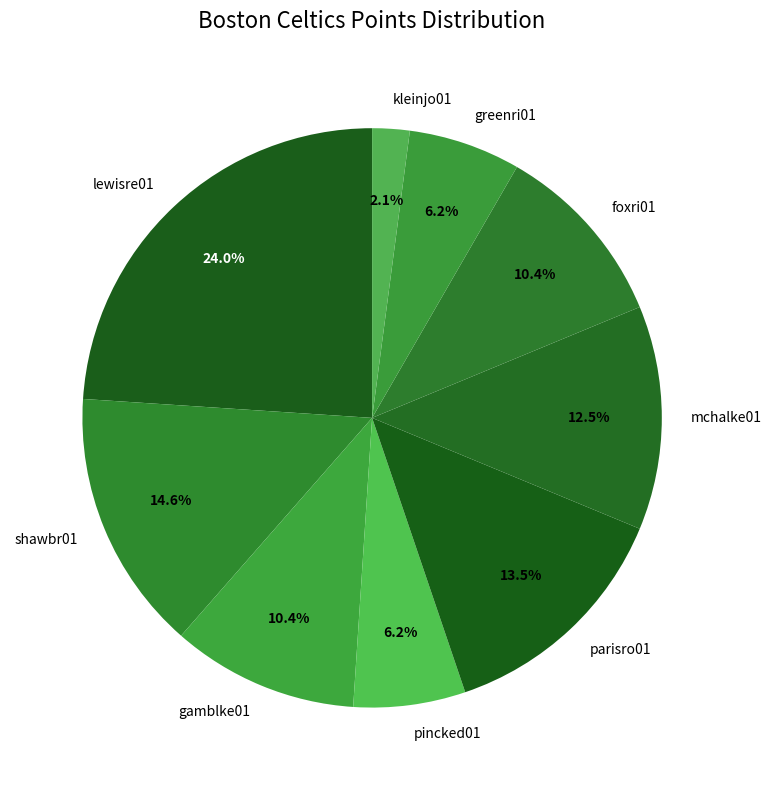

How many segments does this pie chart have?

9